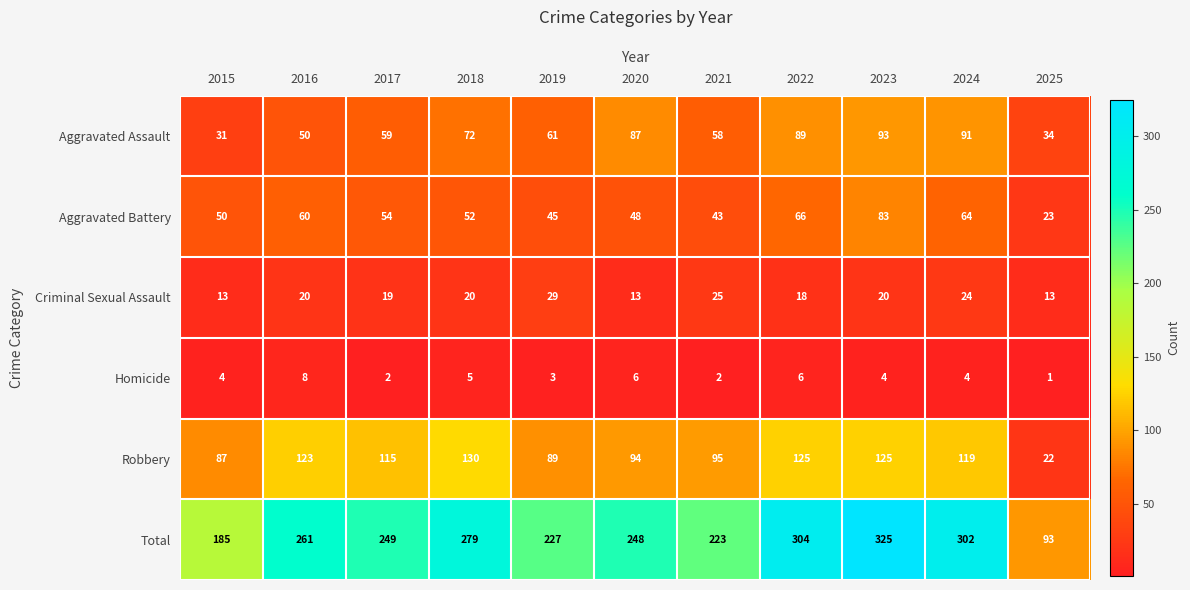

What is the sum of all Aggravated Battery values?

588